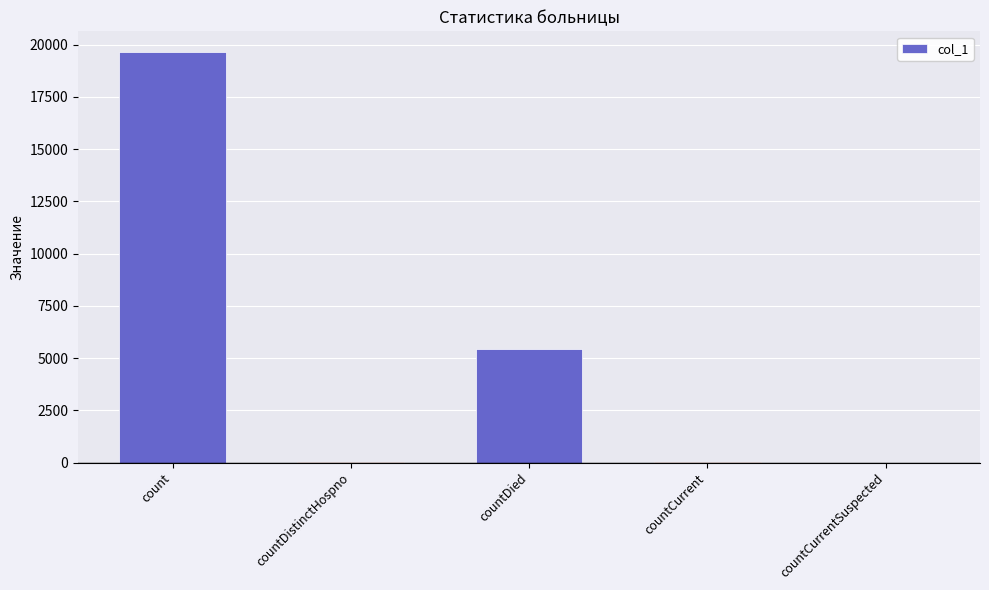

True or false: the data shows 0 at countCurrentSuspected.

True